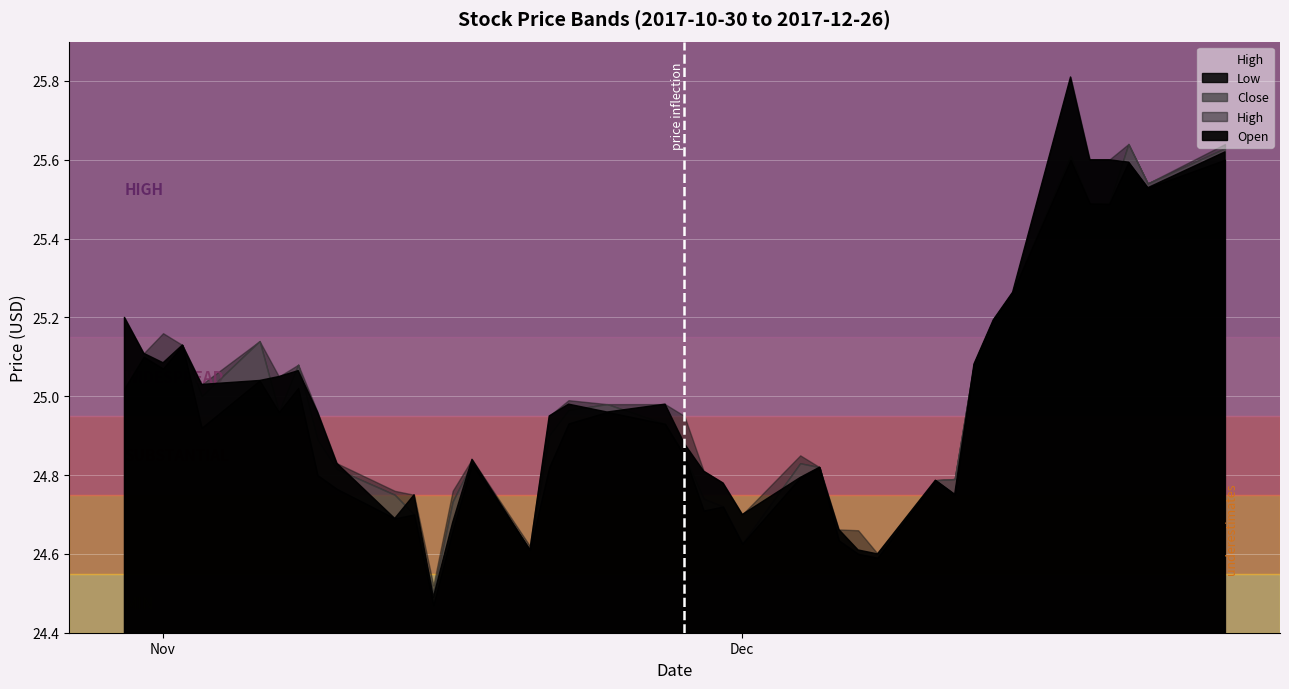

How many categories are shown in the chart?

40